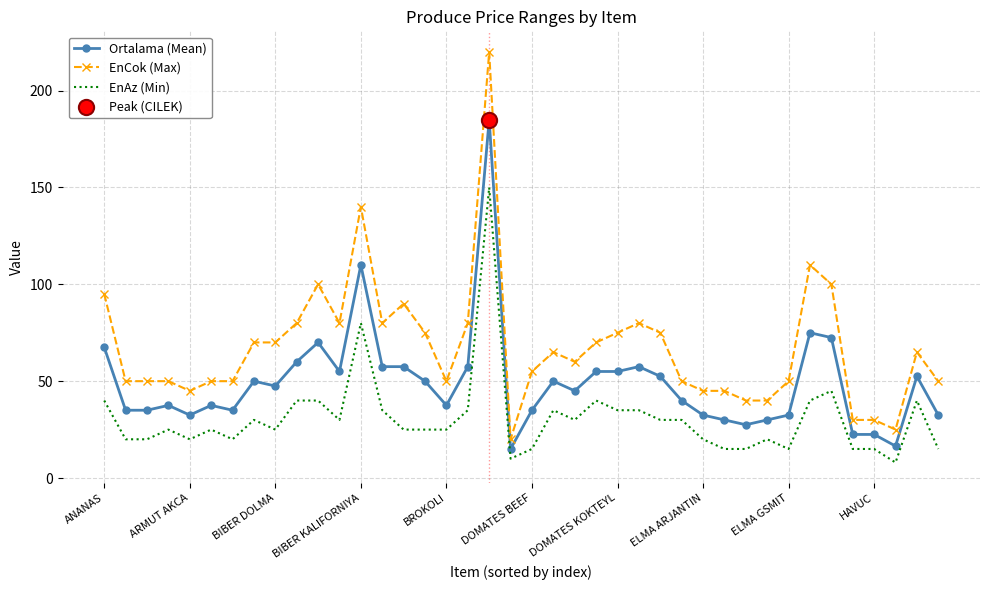

What is the difference between the maximum and minimum values in the EnCok (Max) series?

200.0